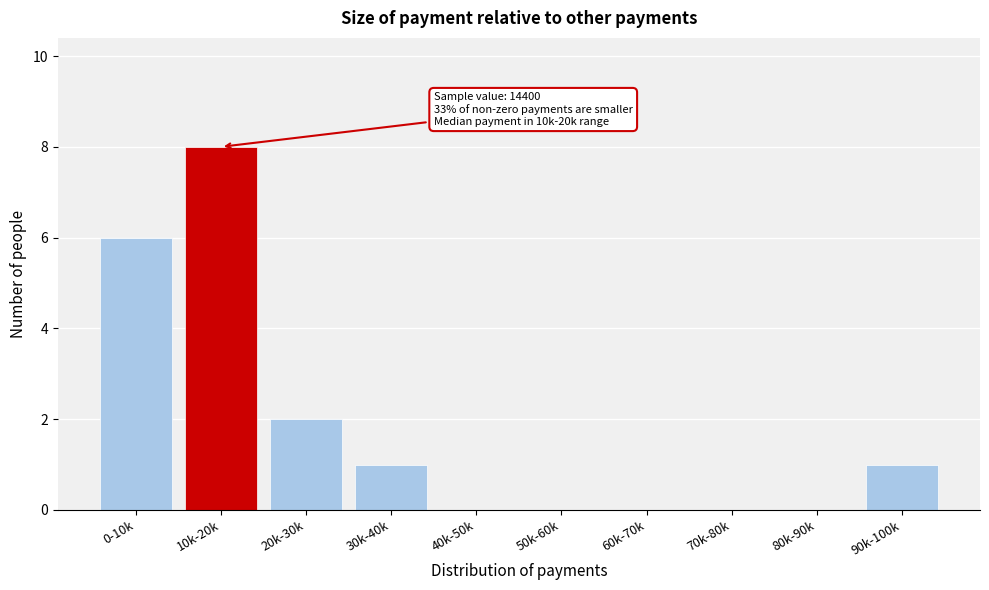

Reading left to right, what are all the values shown in this chart?

0-10k=6	10k-20k=8	20k-30k=2	30k-40k=1	40k-50k=0	50k-60k=0	60k-70k=0	70k-80k=0	80k-90k=0	90k-100k=1